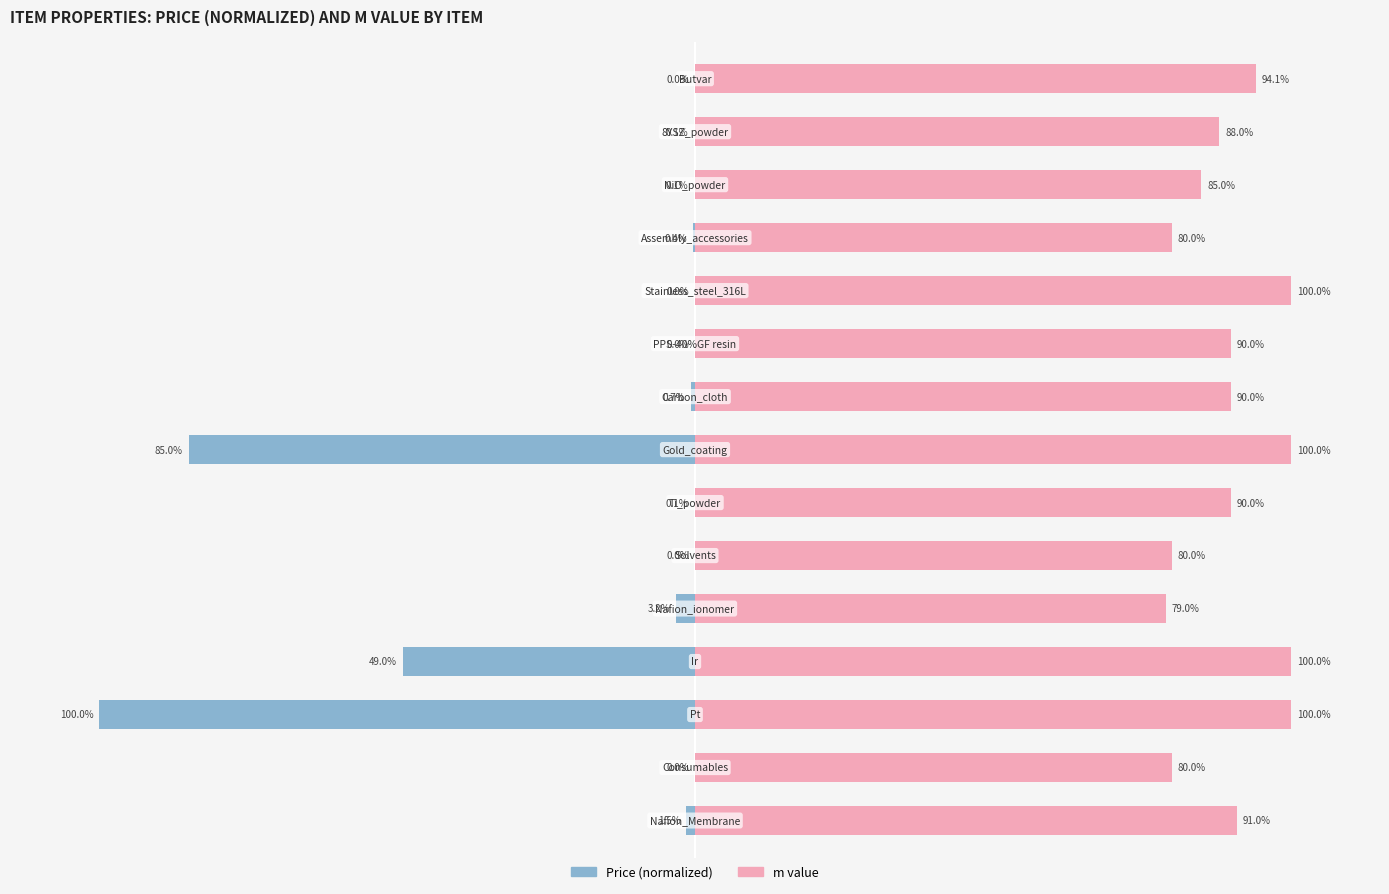

Reading left to right, what are all the values shown in this chart?

Price (normalized %): 0=-1.5	1=-0.0	2=-100.0	3=-49.0	4=-3.2	5=-0.0	6=-0.1	7=-85.0	8=-0.7	9=-0.0	10=-0.0	11=-0.4	12=-0.1	13=-0.1	14=-0.0
m (%): 0=91.0	1=80.0	2=100.0	3=100.0	4=79.0	5=80.0	6=90.0	7=100.0	8=90.0	9=90.0	10=100.0	11=80.0	12=85.0	13=88.0	14=94.1